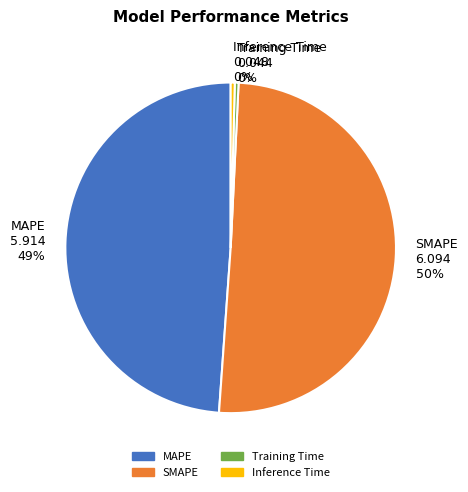

What is the majority slice?

SMAPE